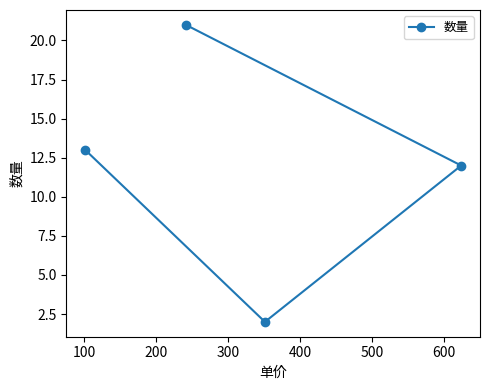

What is the sum of all values?

48